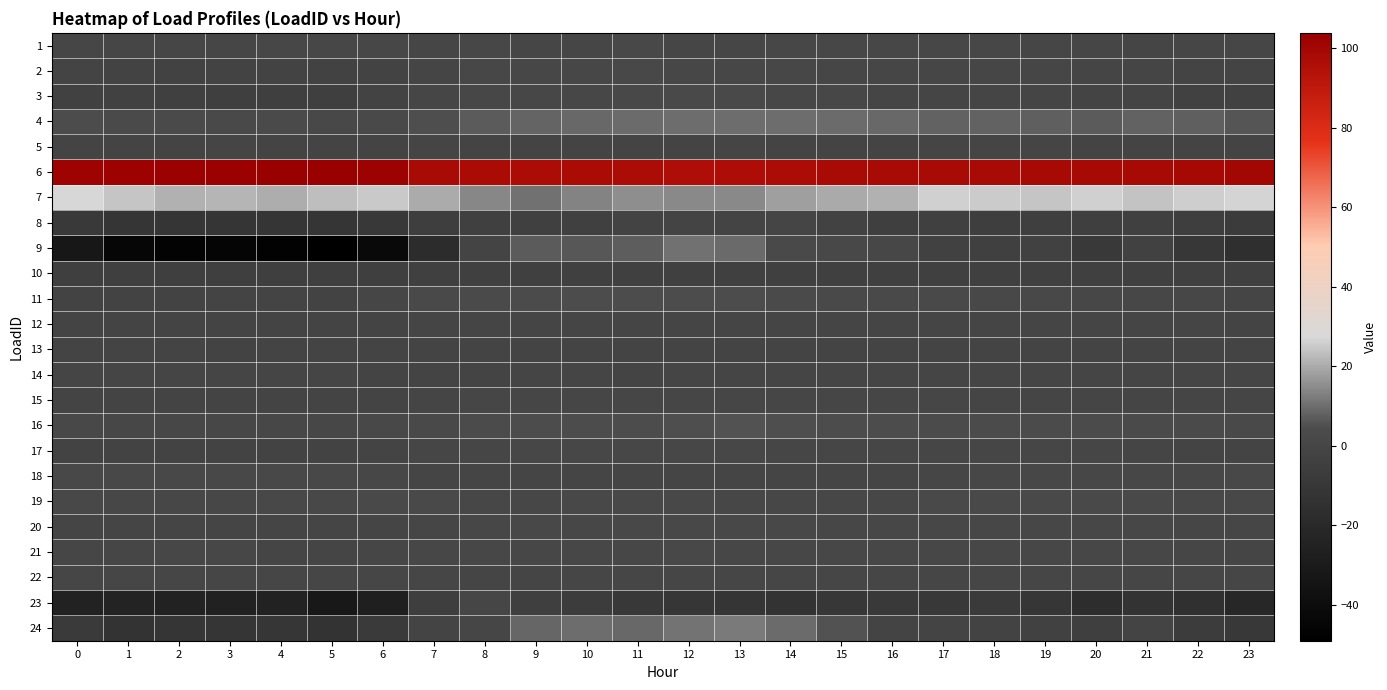

What is the total value across all series at 3?

19.8